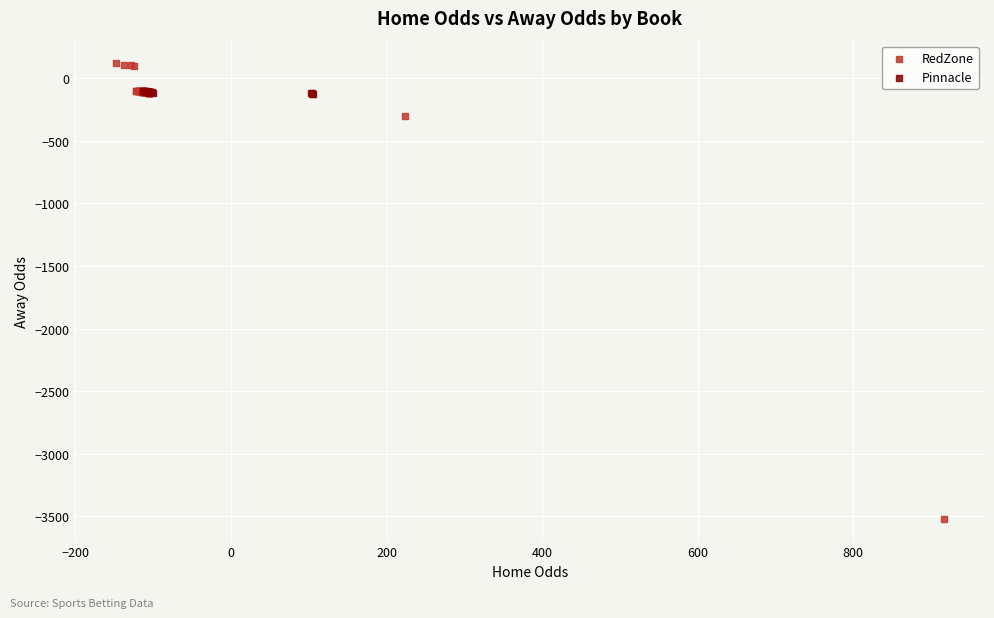

What are all the series names shown in the legend?

RedZone, Pinnacle